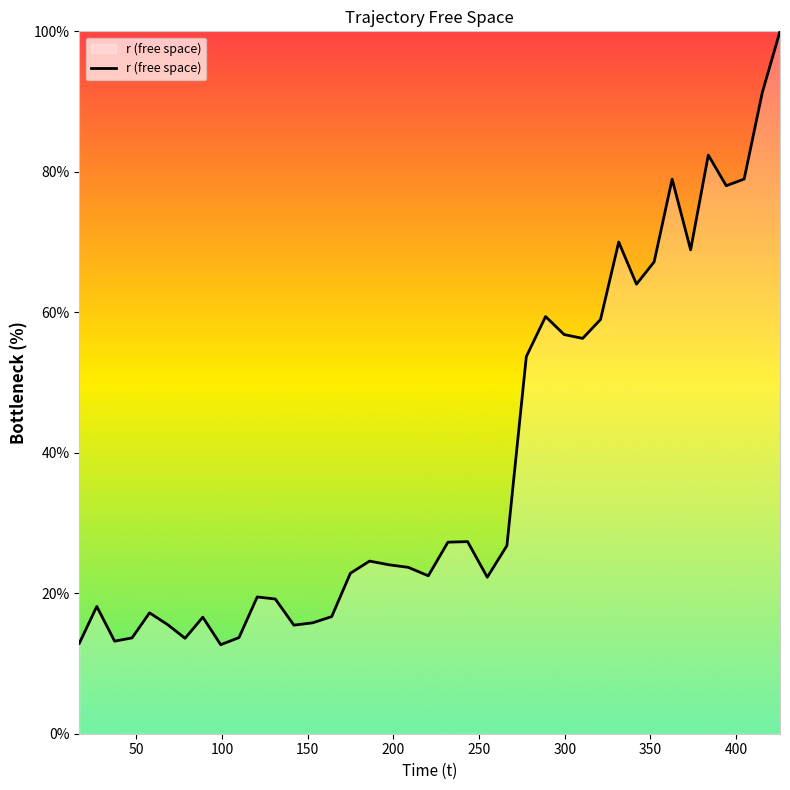

What is the difference between the maximum and minimum values?

87.3